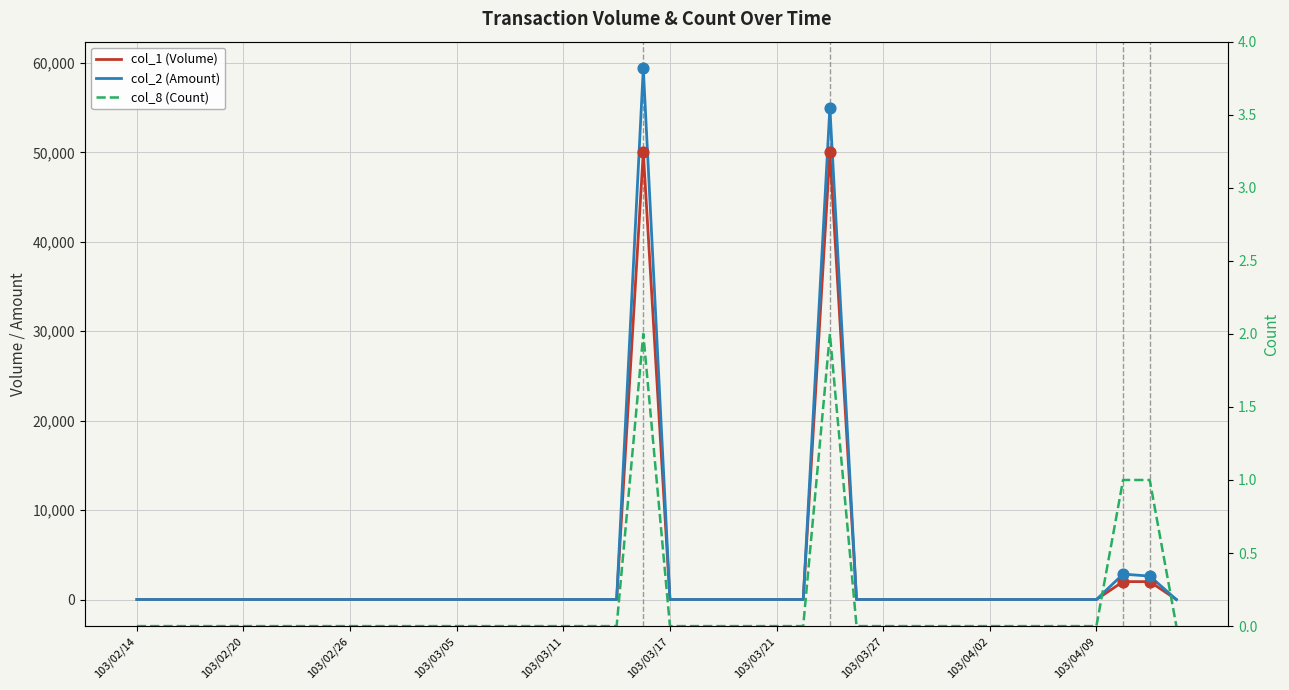

What are all the series names shown in the legend?

col_1 (Volume), col_2 (Amount), col_8 (Count)